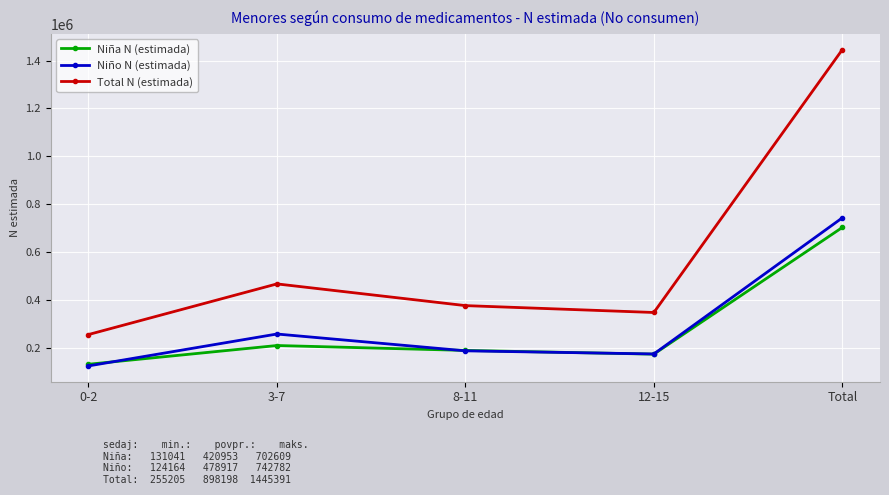

What is the sum of all Niño N (estimada) values?

1485565